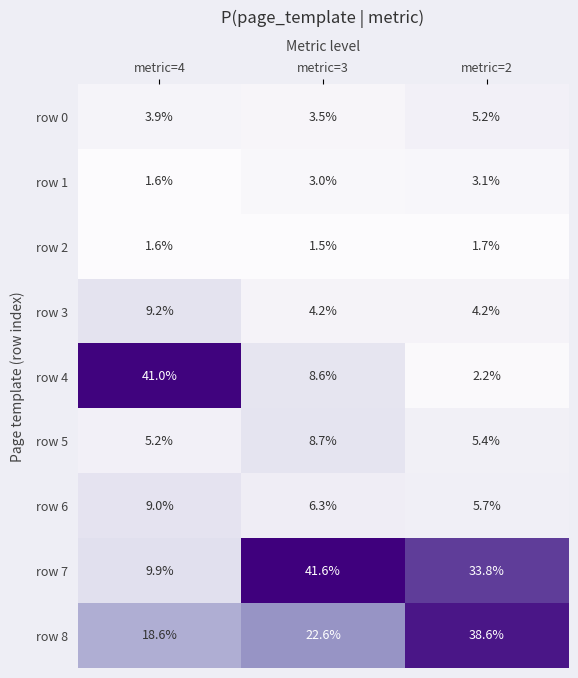

List the series in order of their peak value, highest first.

row 7, row 4, row 8, row 3, row 6, row 5, row 0, row 1, row 2